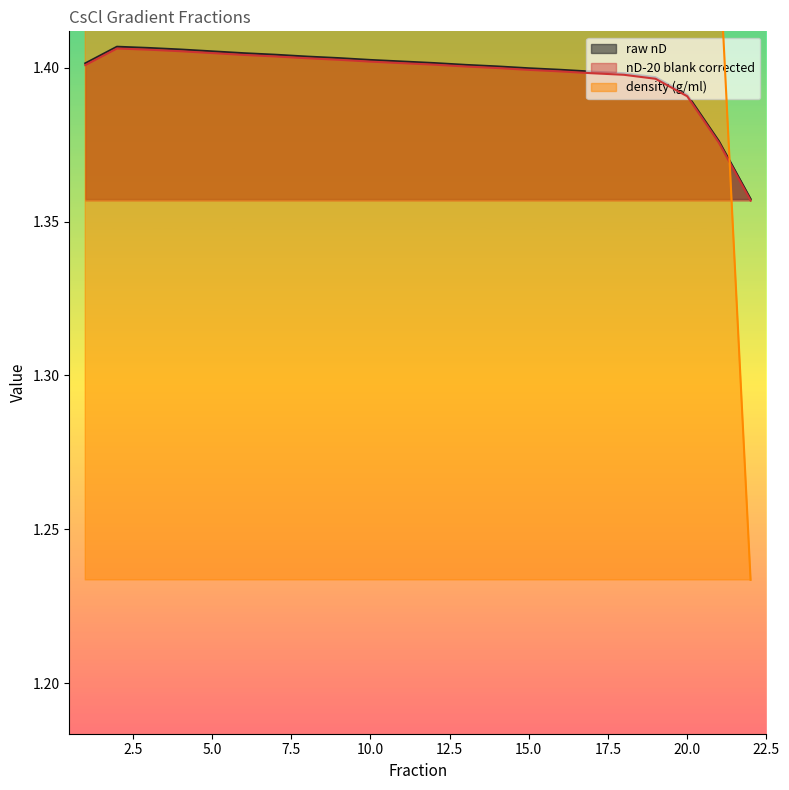

Where is the first local maximum for raw nD?

2